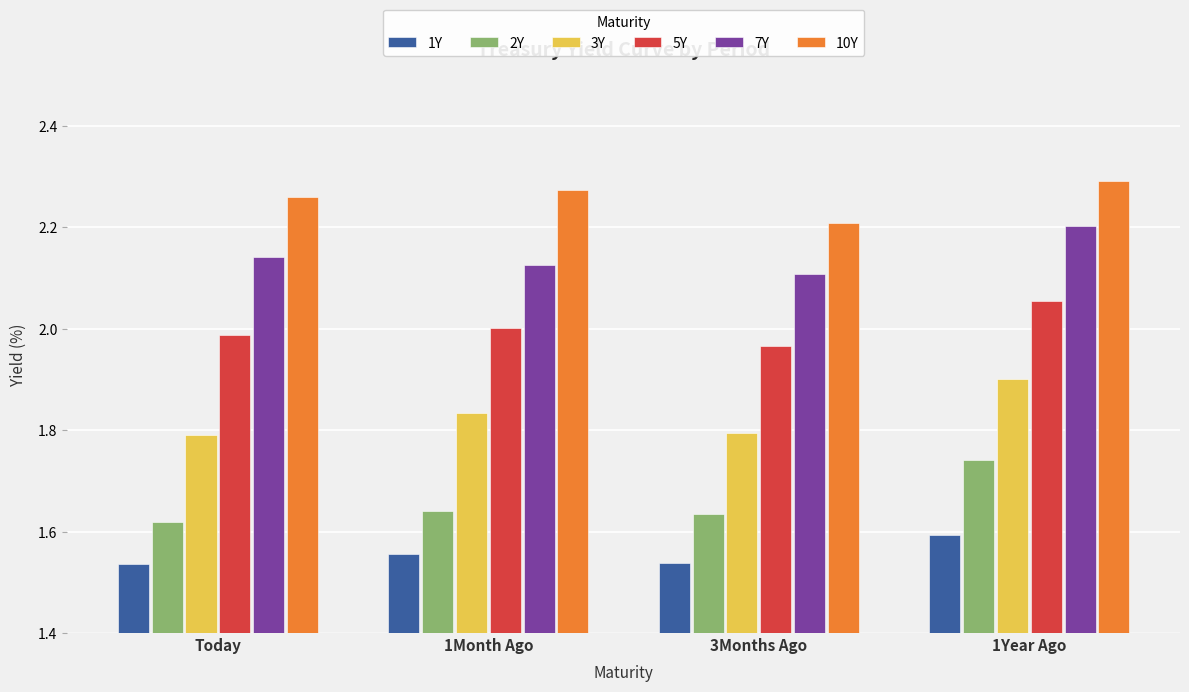

What is the spread (max minus min) of values at Today?

0.7